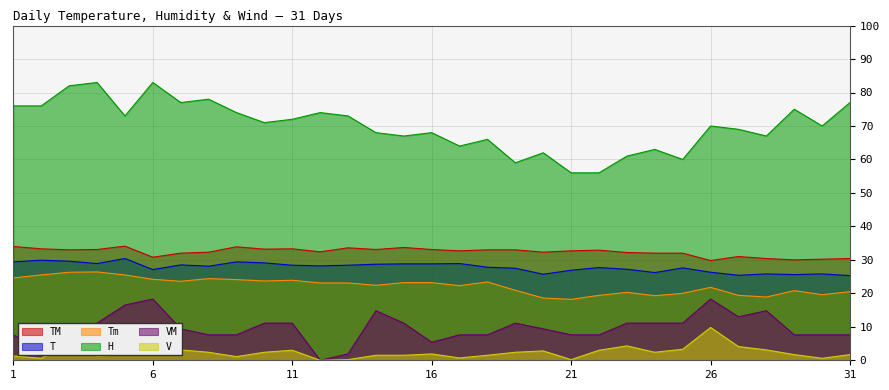

Does the chart display data point markers on the line(s)?

No